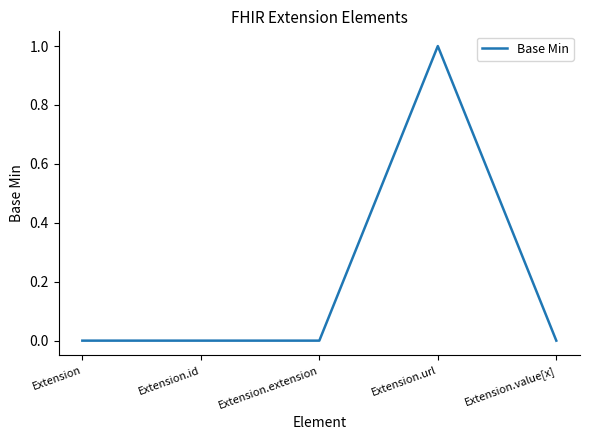

Which label corresponds to the largest value in the chart?

Extension.url